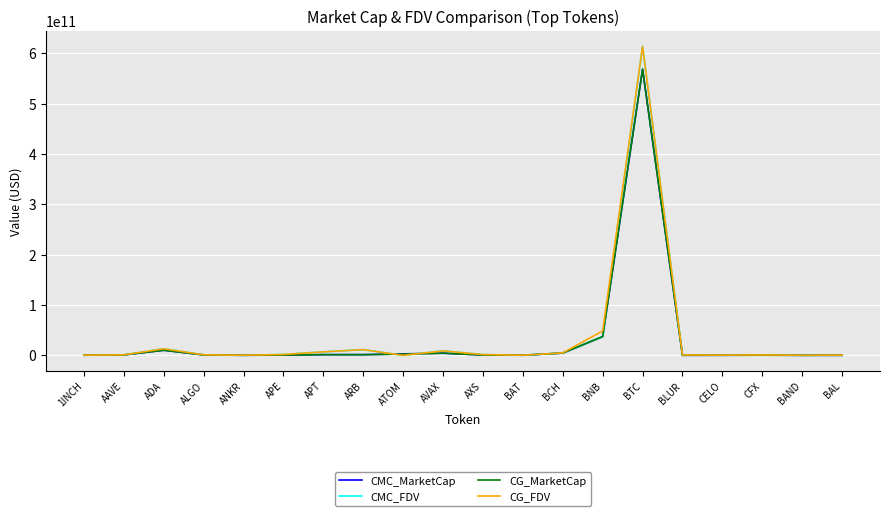

How many lines are shown in the chart?

4